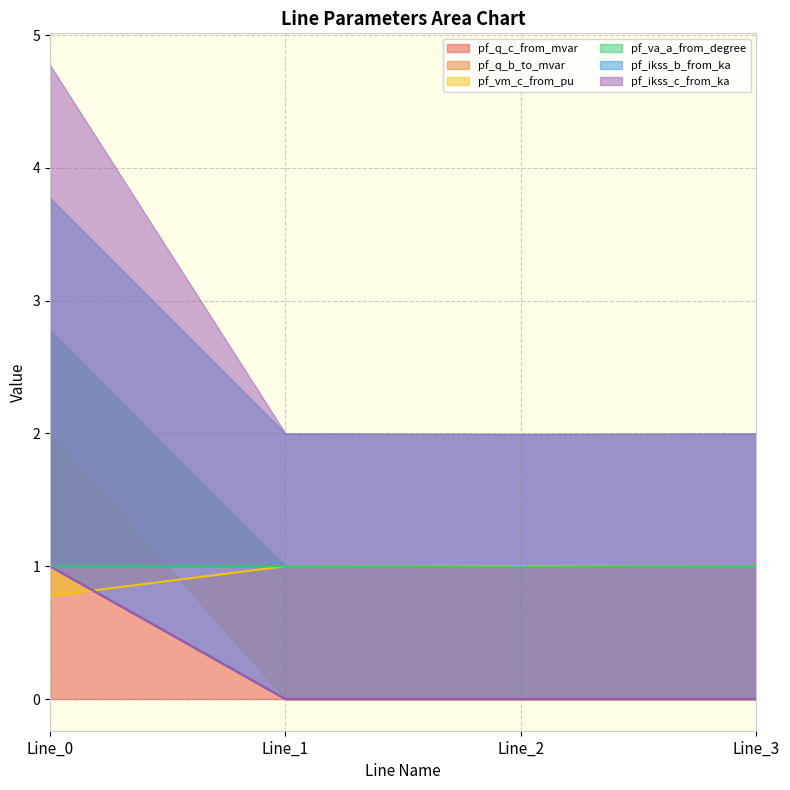

At which category is the sum across all series the highest?

Line_0